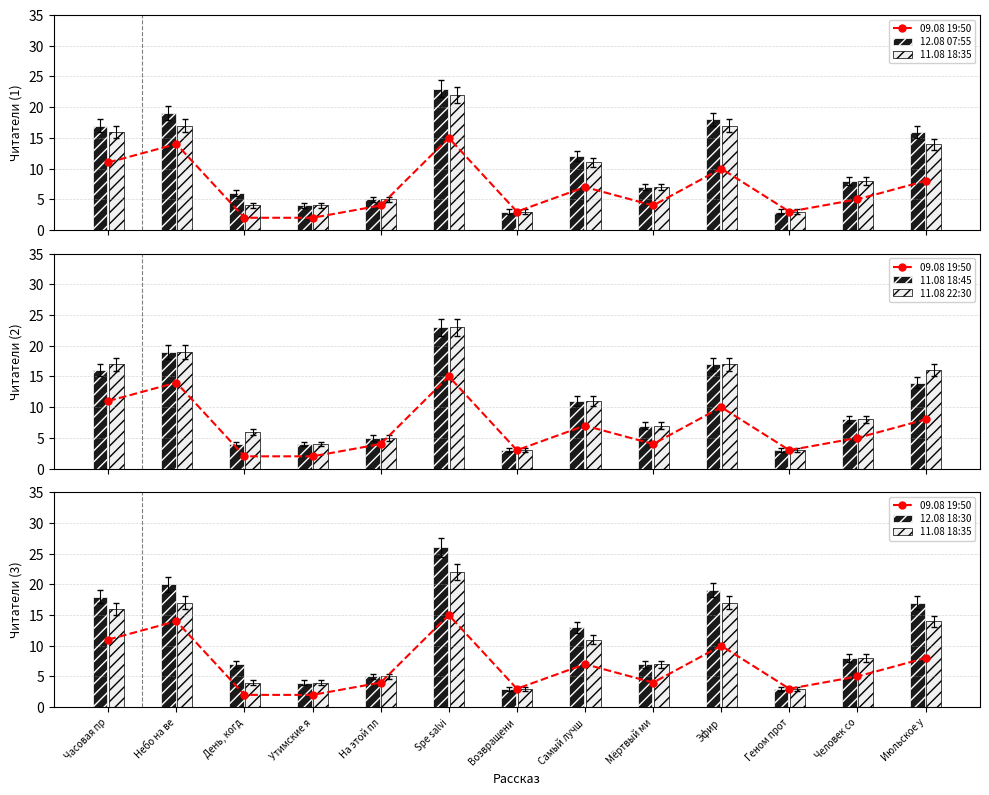

Does the chart contain any negative values?

No